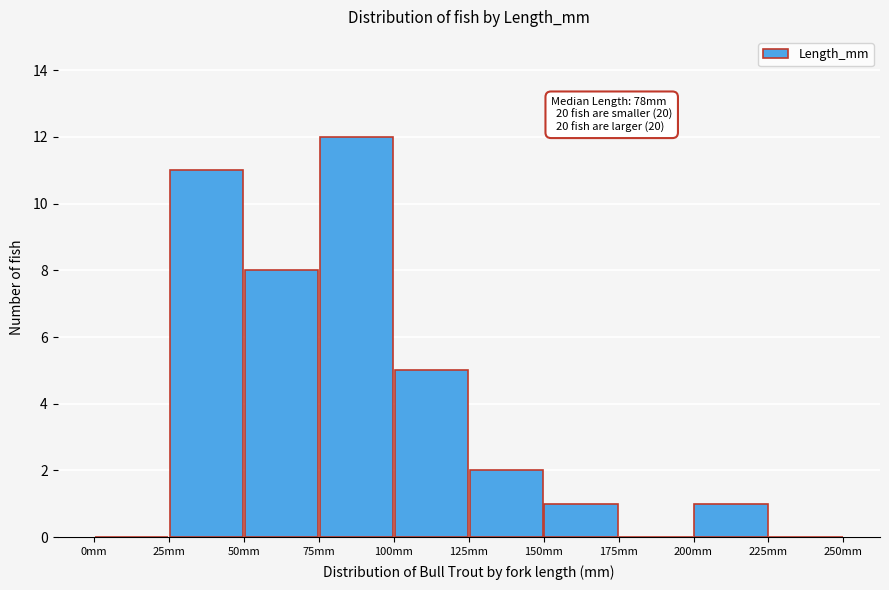

Over which range of the x-axis is the bar tallest?

75 to 100